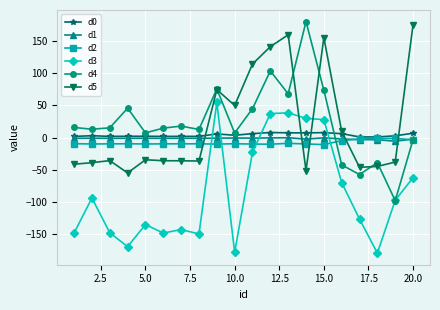

True or false: d2 and d3 intersect in this chart.

True